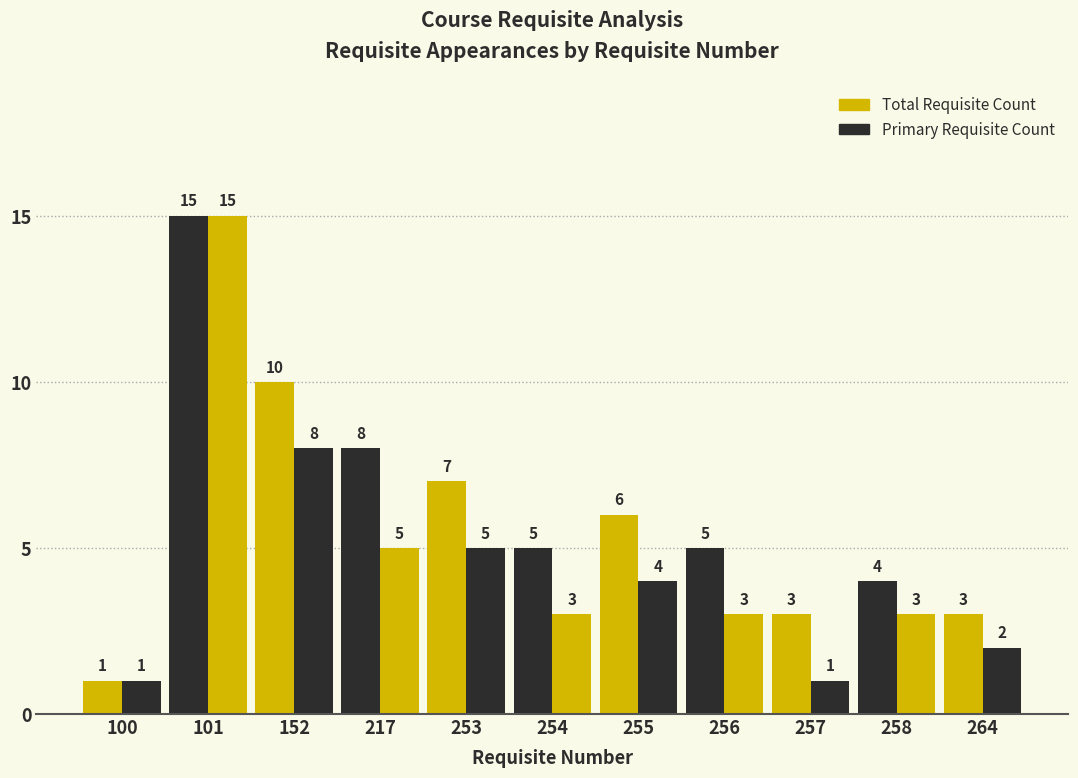

What is the value of the Total Requisite Count bar at the 3rd from the left?

10